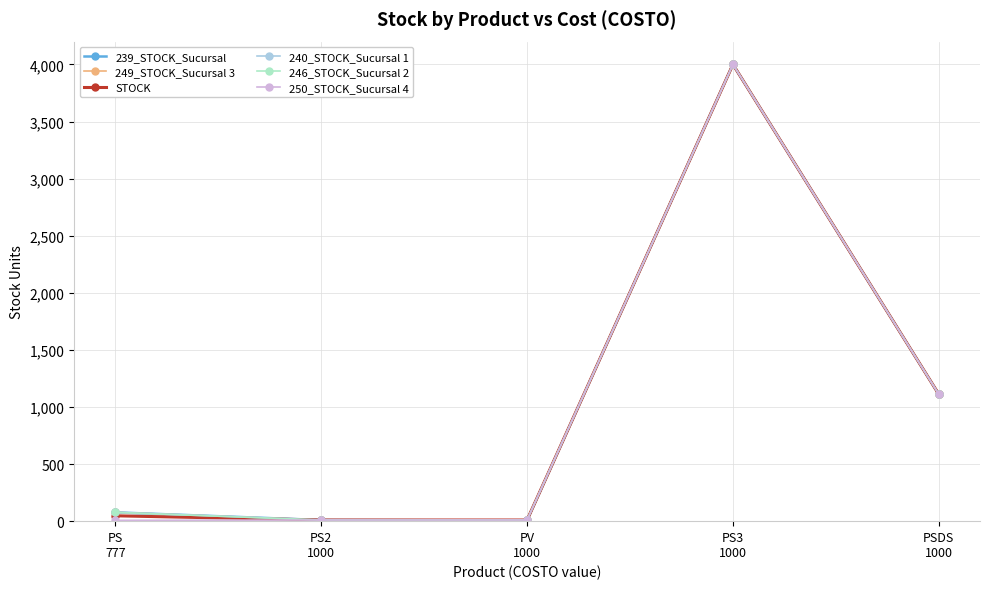

True or false: 249_STOCK_Sucursal 3 and 246_STOCK_Sucursal 2 cross at least once.

False